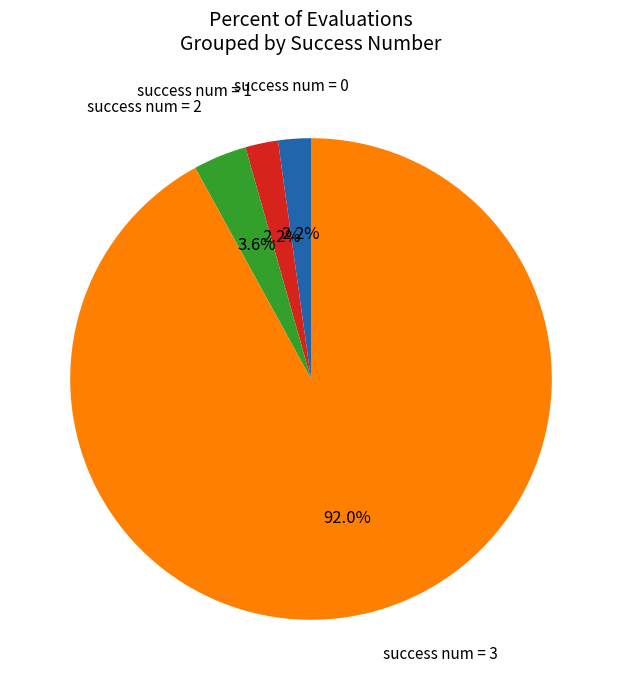

Between success num = 3 and success num = 1, which is larger?

success num = 3